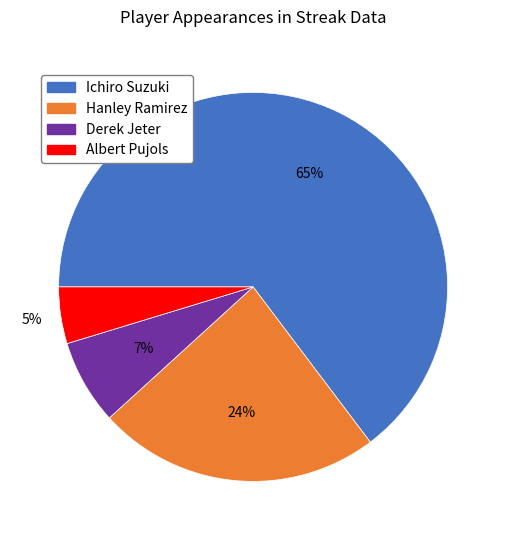

To the nearest percent, what is the difference between the Hanley Ramirez and Albert Pujols slice percentages?

19%